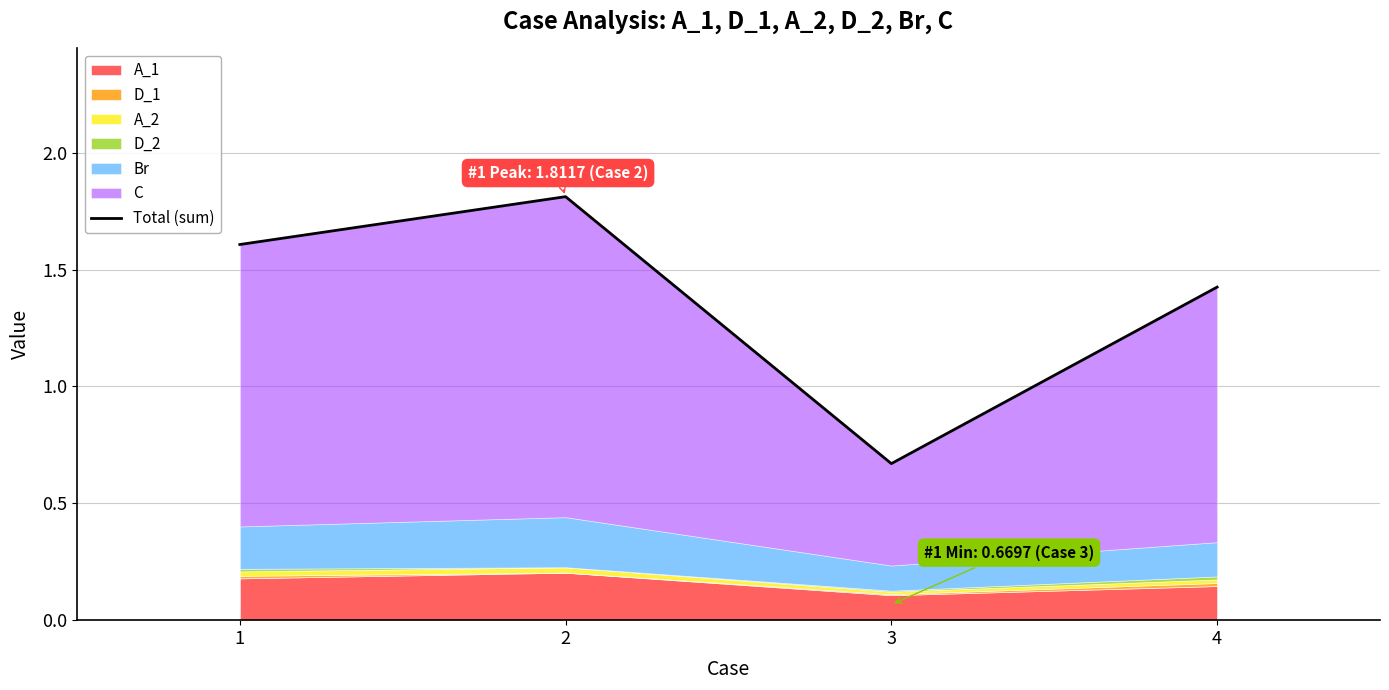

Where is the first local minimum?

3